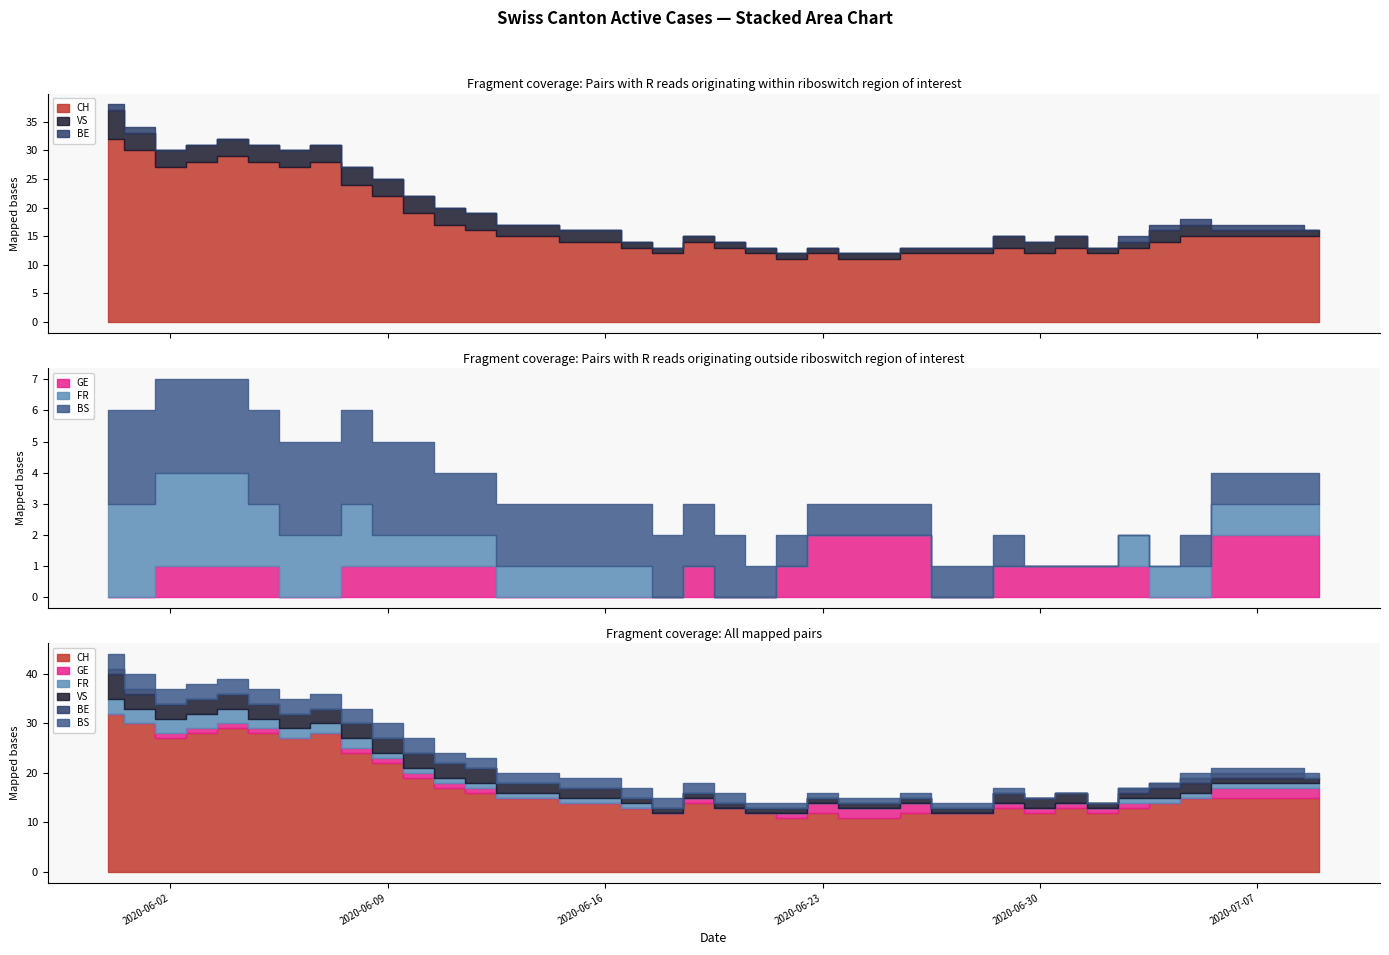

What is the difference between the highest and lowest values at 2020-07-08?

14